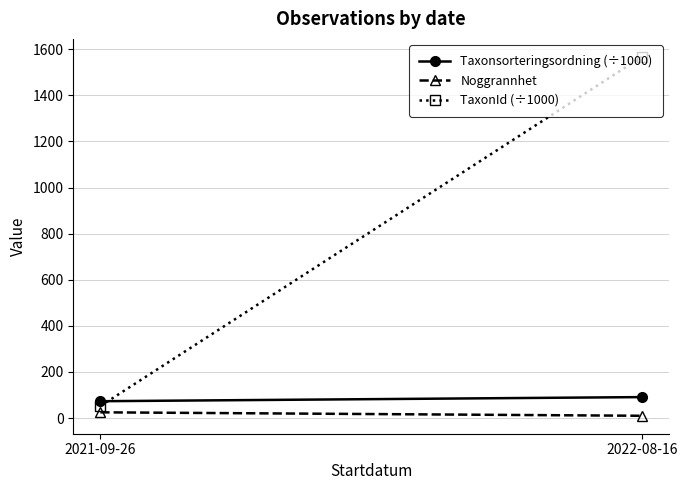

What is the sum of the Taxonsorteringsordning (÷1000) values at 2021-09-26 and 2022-08-16?

164.2